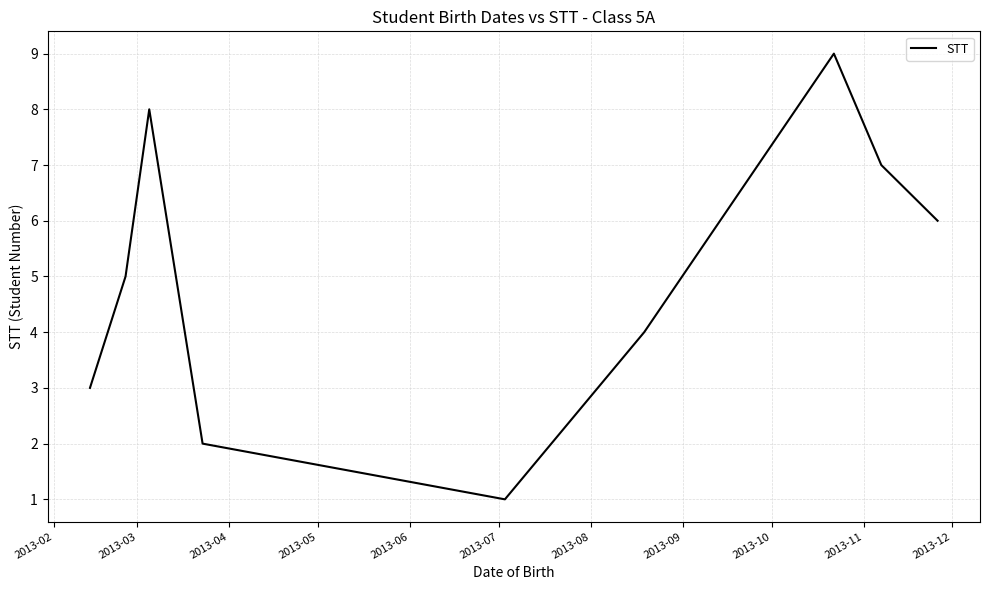

What is the maximum value shown in the chart?

9